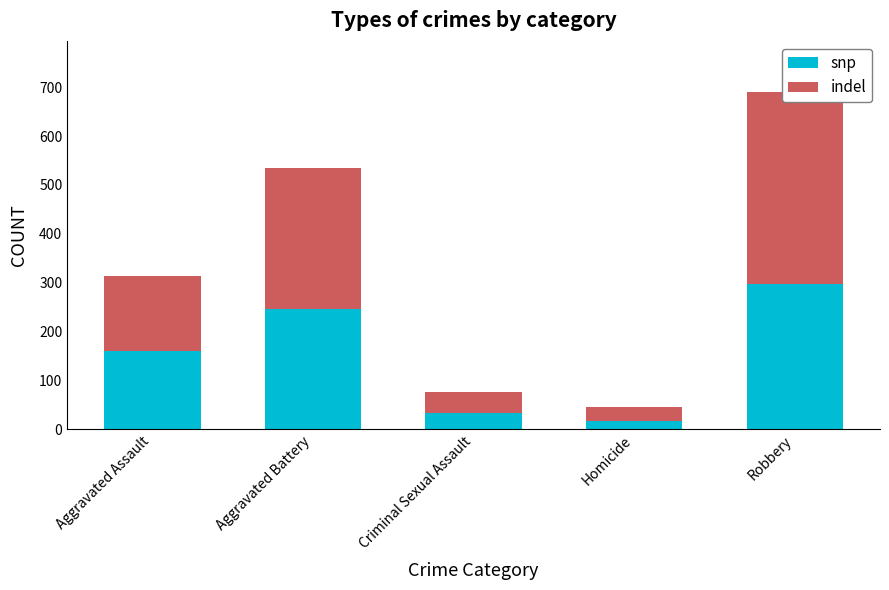

At which label is snp closest to 157?

Aggravated Assault